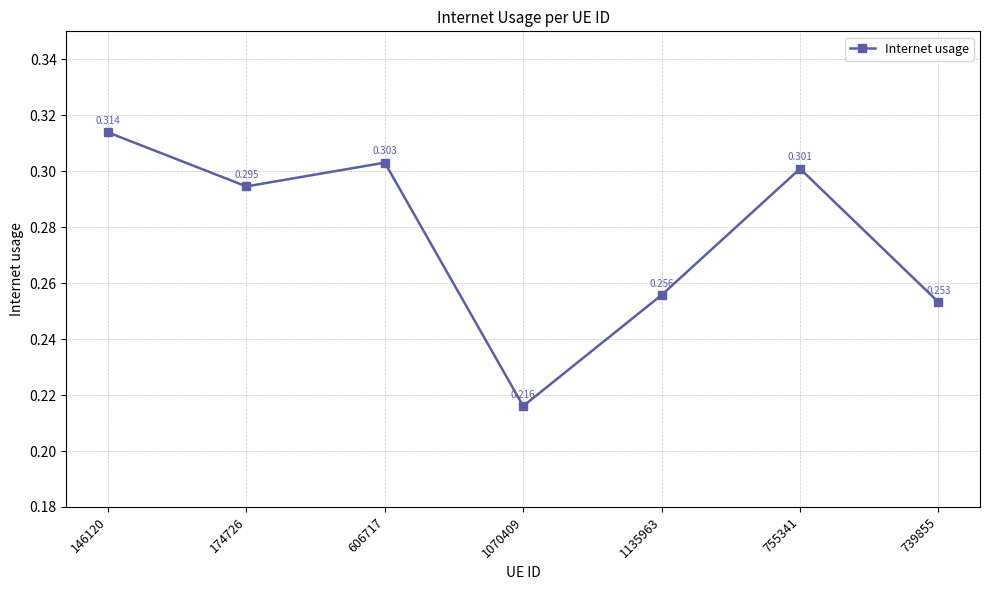

The chart shows a value of 0.4 at 739855. True or false?

False